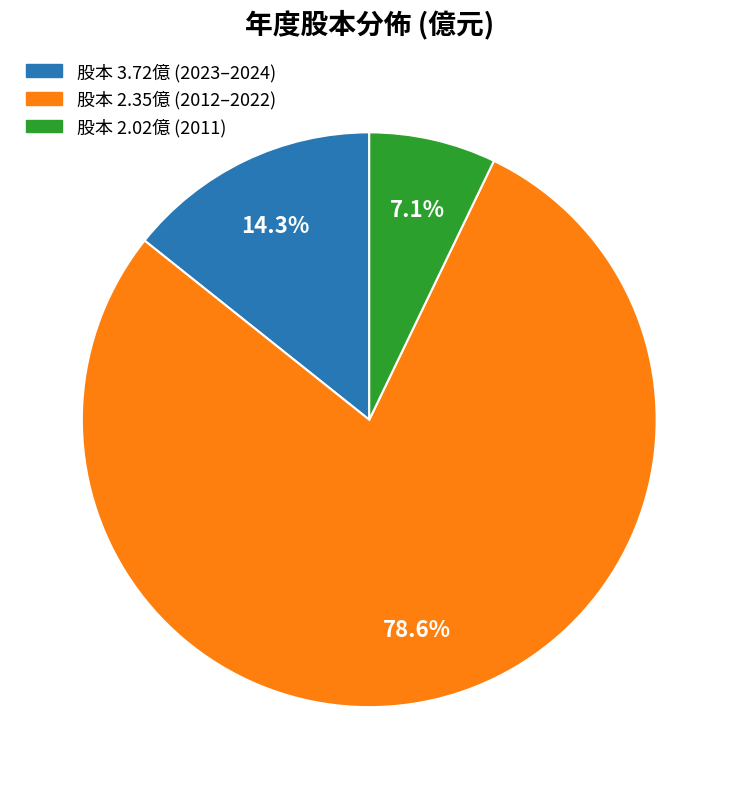

Does any single category account for the majority?

Yes